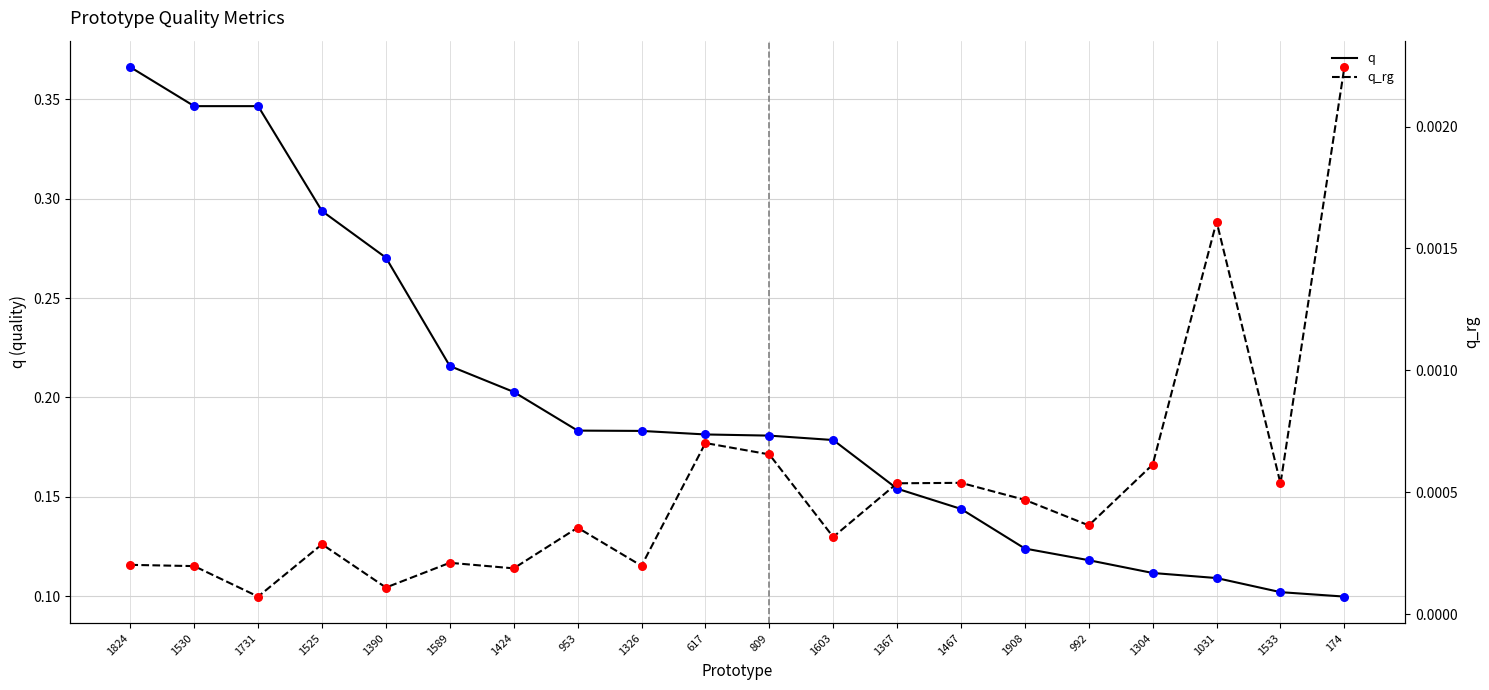

Which series contains the lowest Y value?

q_rg